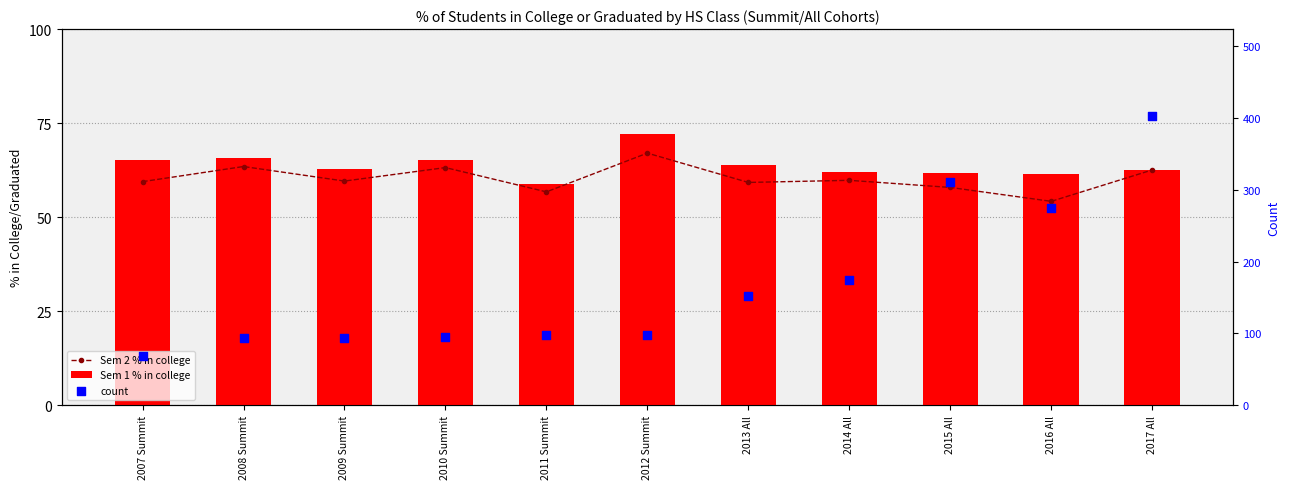

Which series has the widest spread of Y values?

count